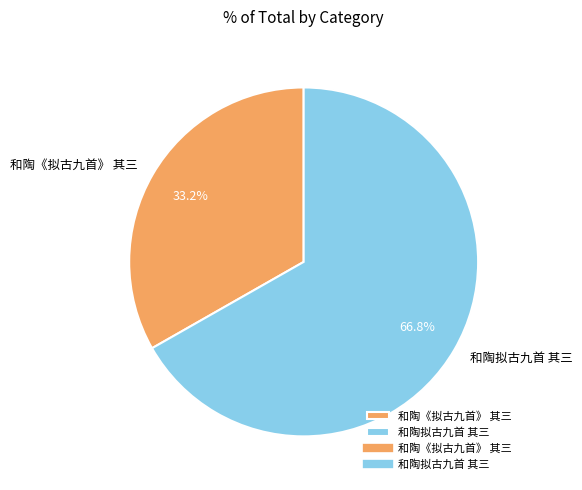

To the nearest percent, what percentage of the pie is 和陶拟古九首 其三?

67%